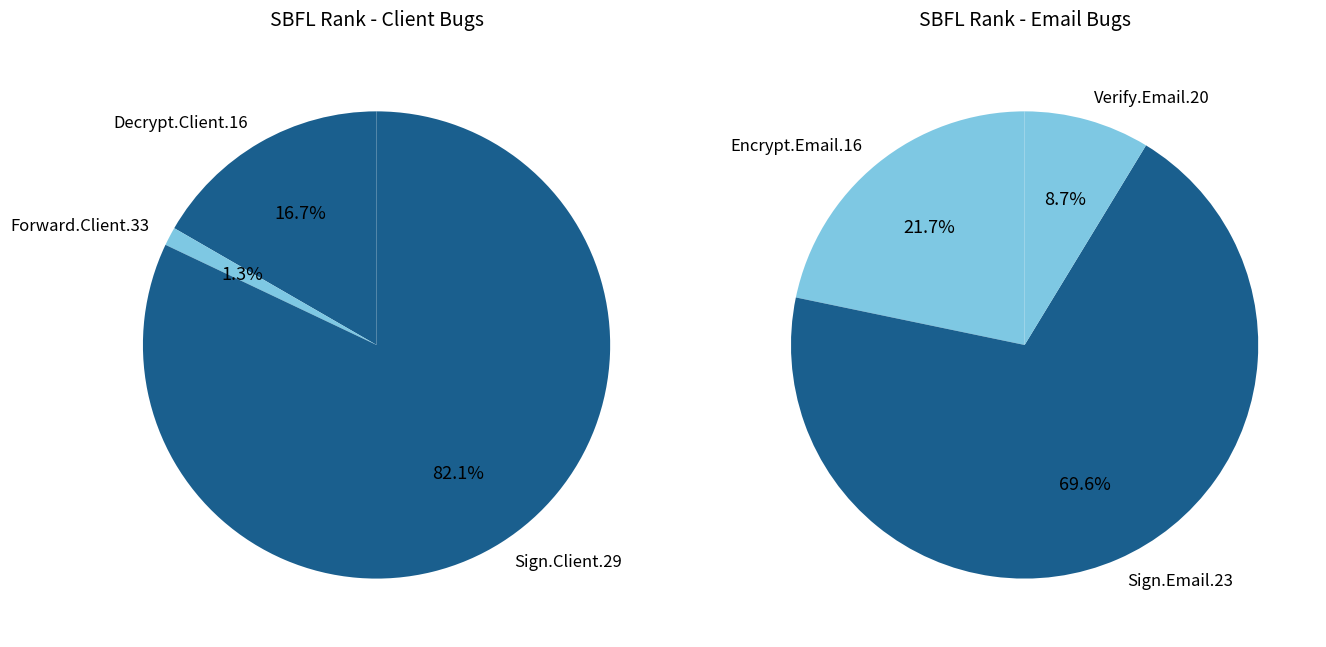

Is it true that Forward.EmailSystem.Client.33 is 1% of the pie?

True